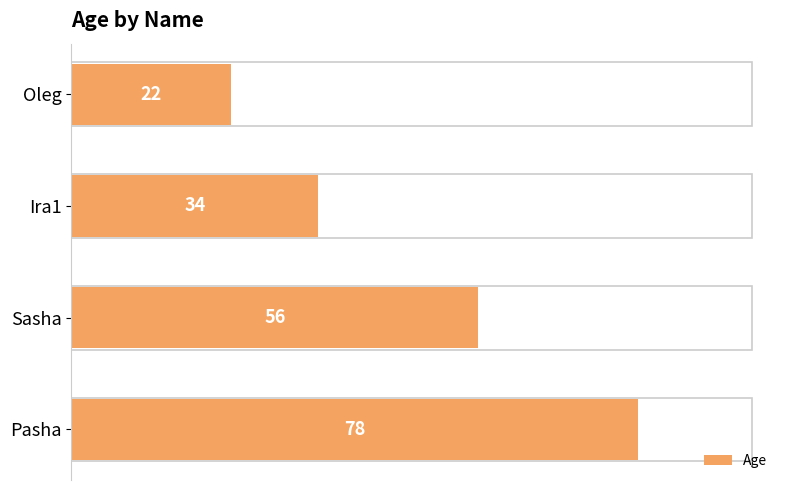

Is it true that the value at Oleg is 39?

False